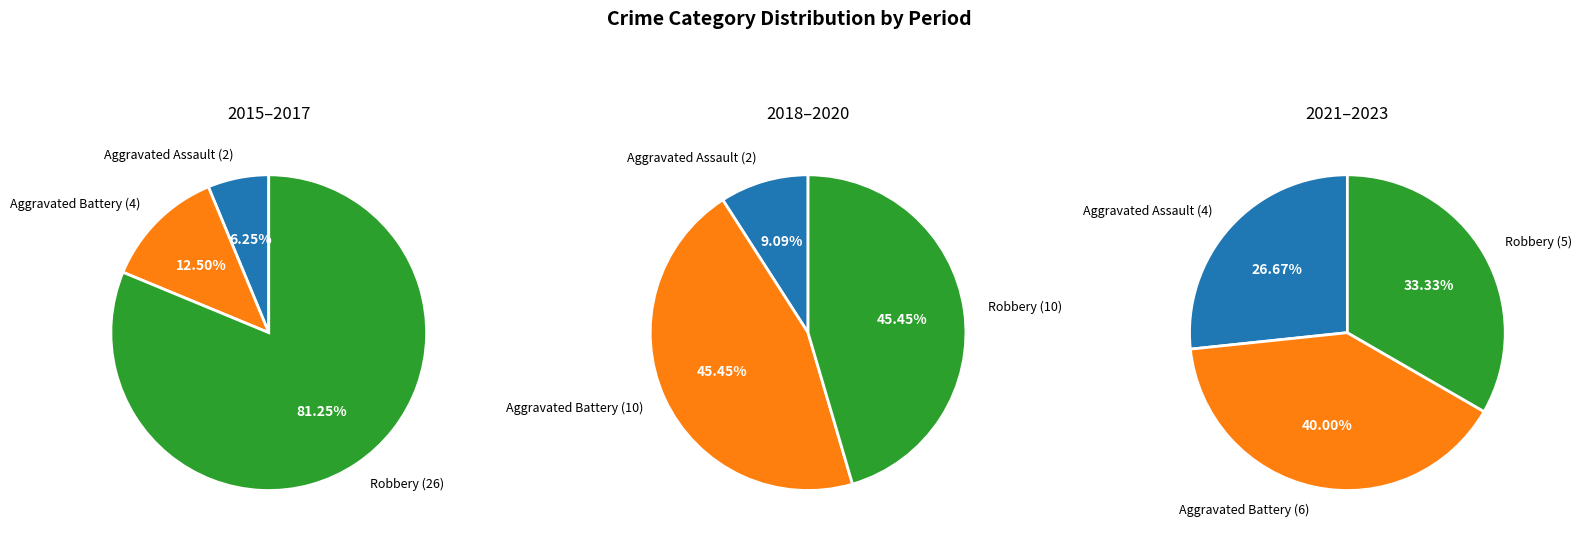

Does 2021 represent more than half of the total?

No